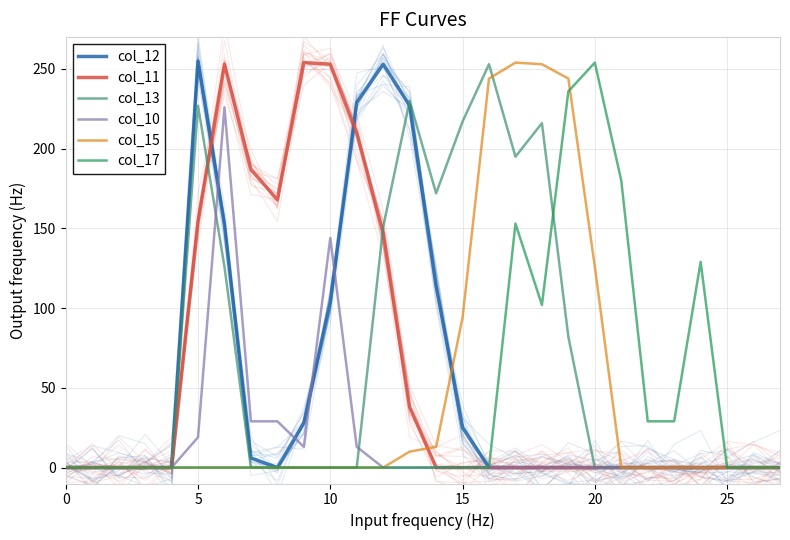

What is the difference between the maximum and minimum values in the col_15 series?

254